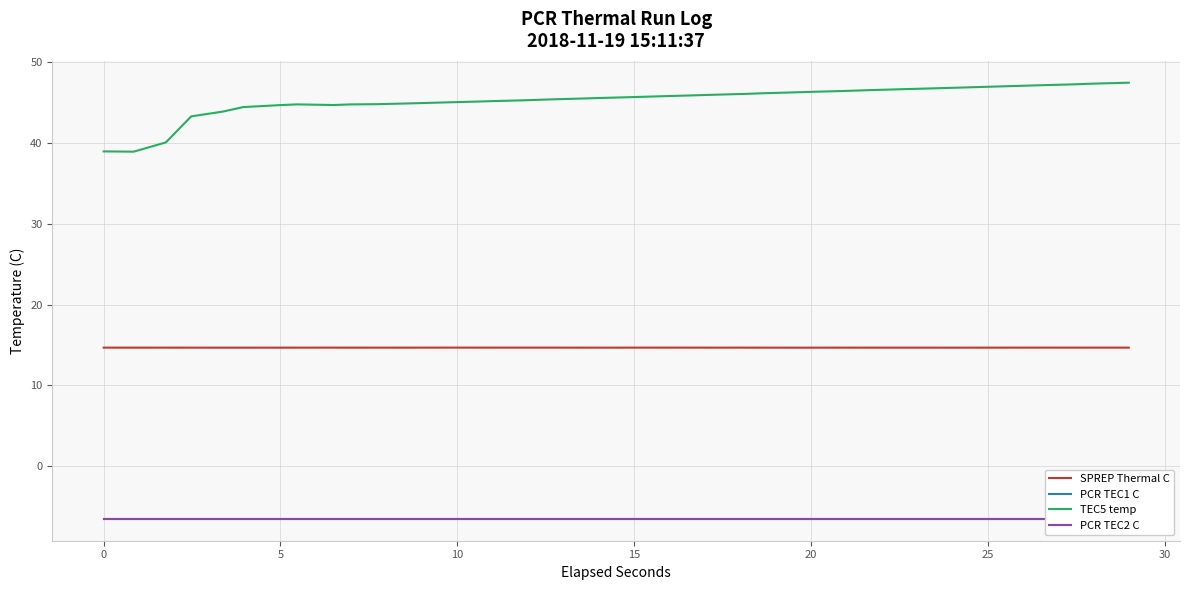

What is the sum of all PCR TEC1 C values?

-248.4